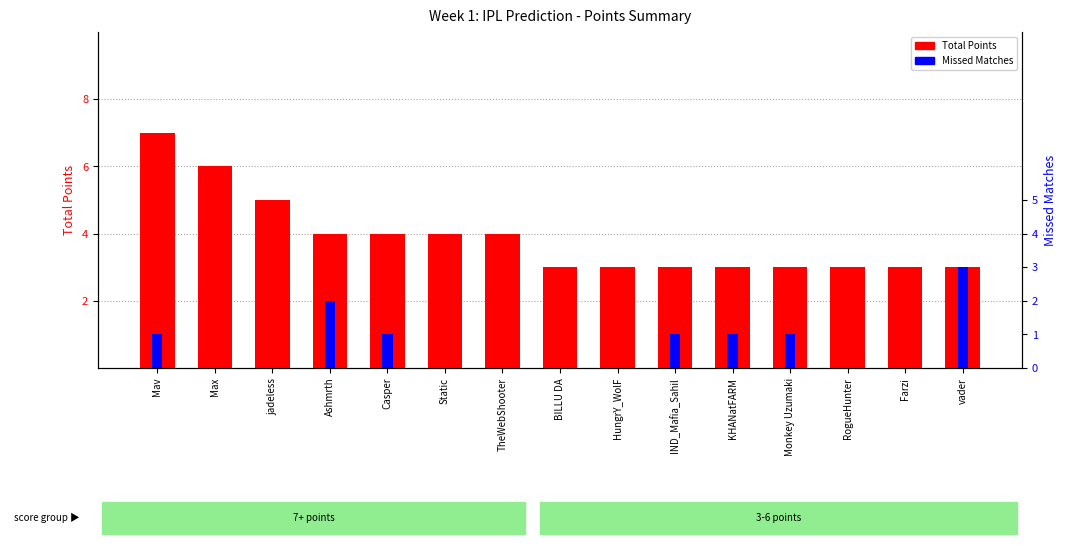

What is the average value of the Missed Matches series?

1